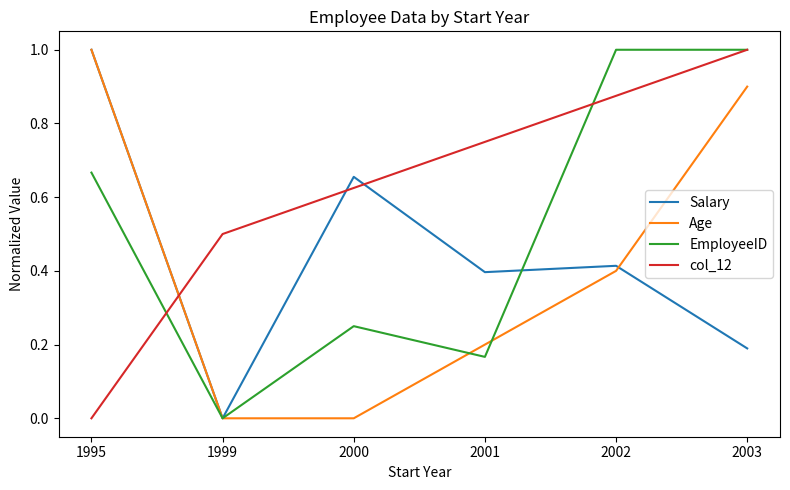

At how many categories does at least one series exceed 0?

6